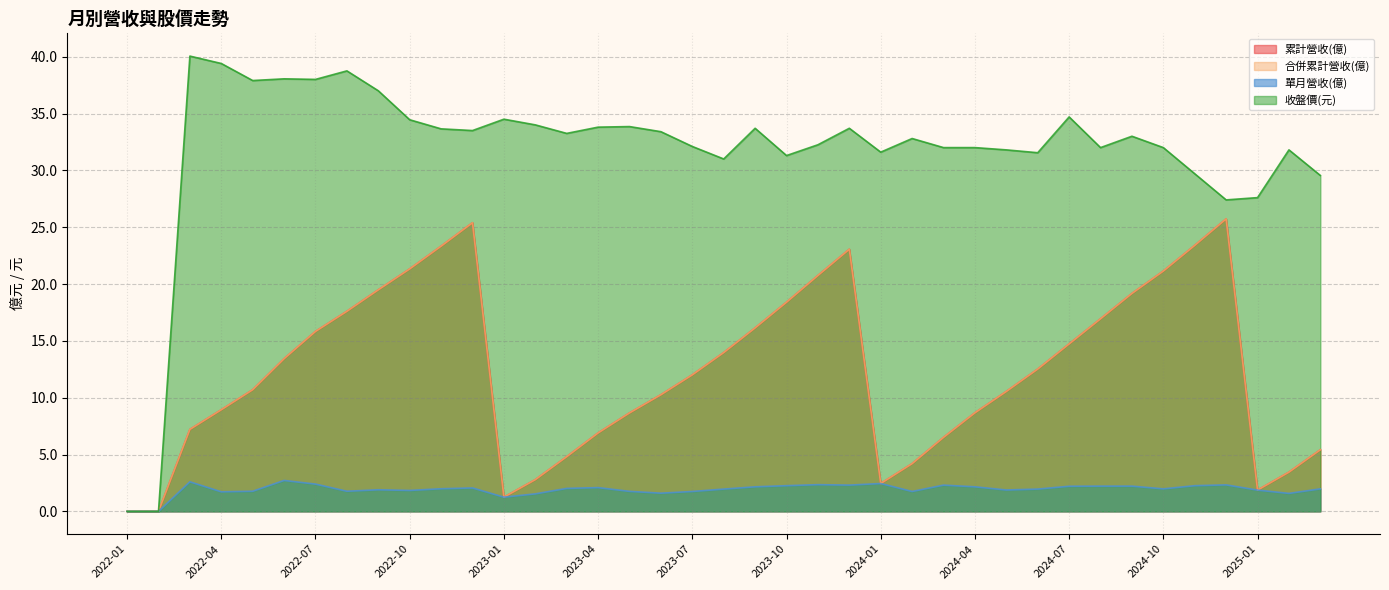

List the series in order of their peak value, lowest first.

單月營收(億), 累計營收(億), 合併累計營收(億), 收盤價(元)